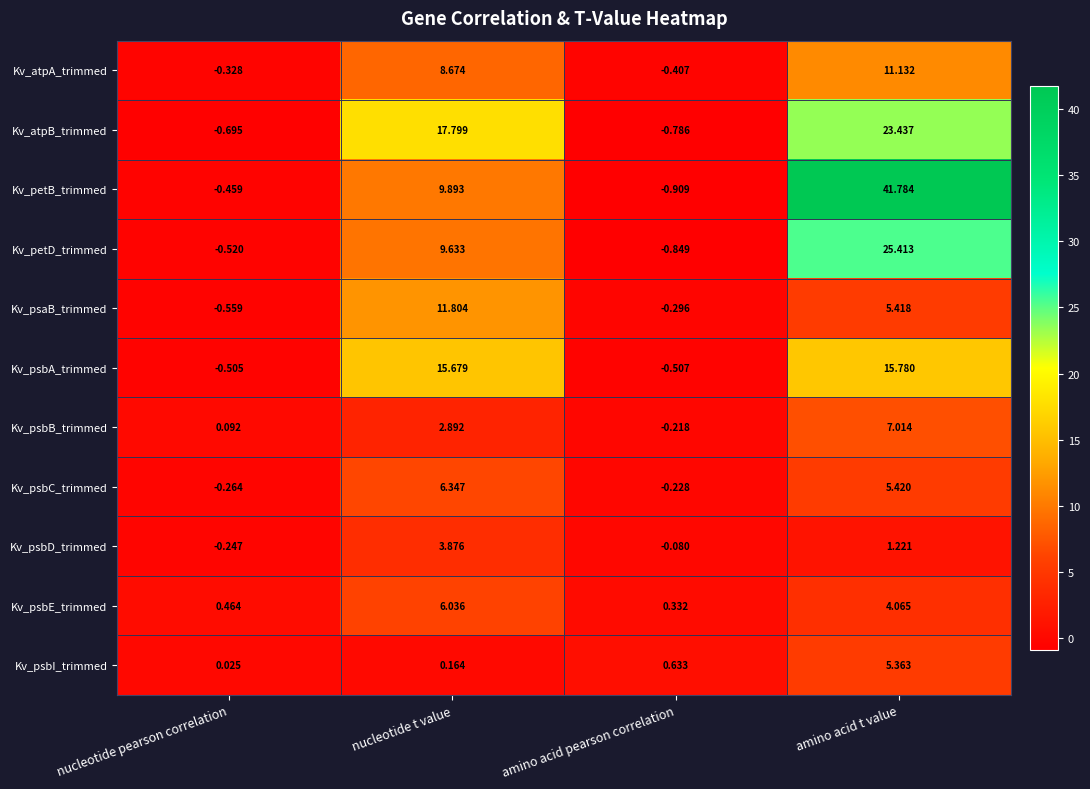

At which category is the sum across all series the highest?

amino acid t value